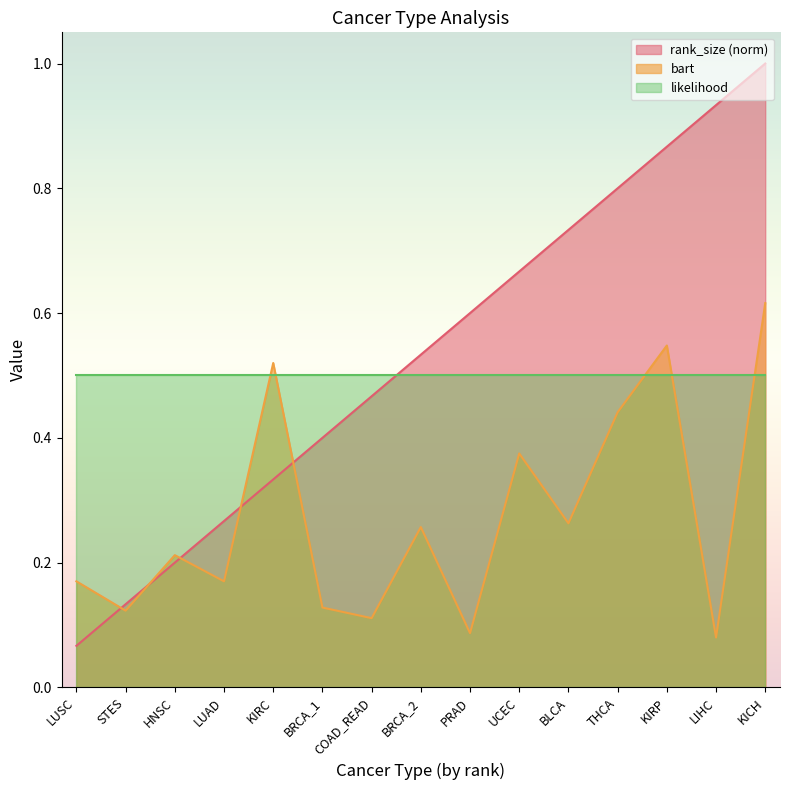

How many intersections are there between bart and rank_size?

5